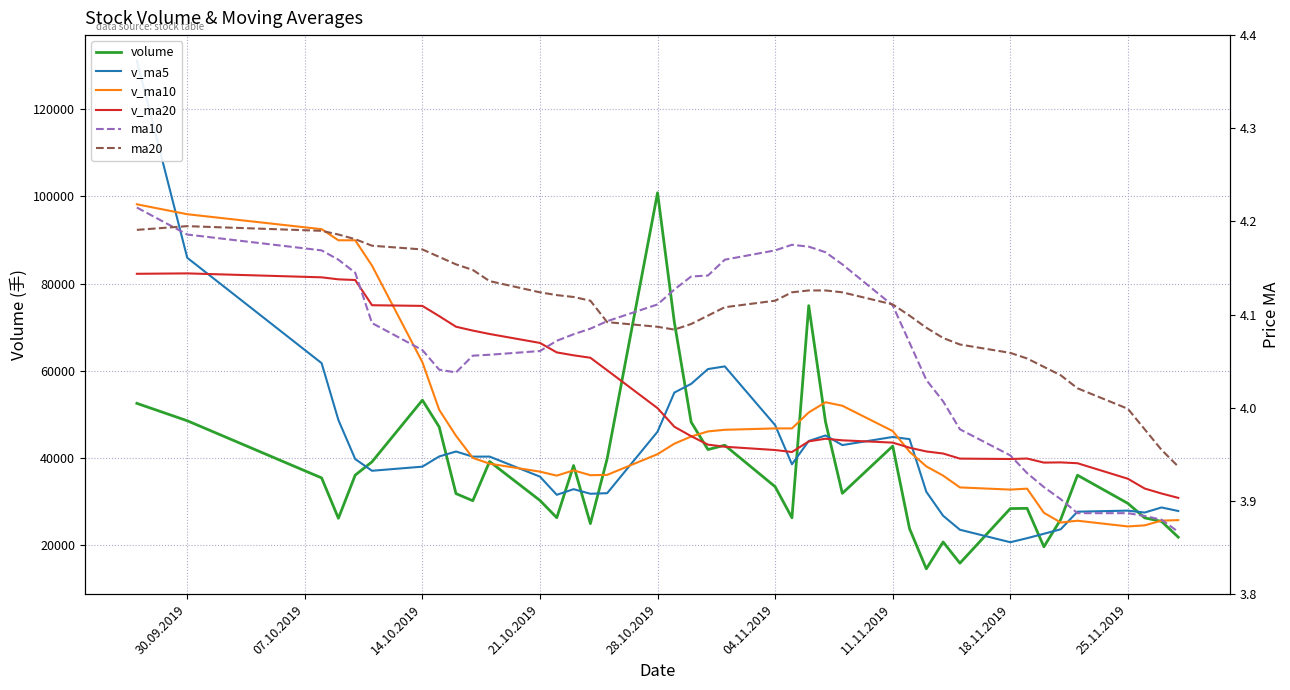

Reading left to right, extract all data points from this chart.

volume: 52550.5	48562.0	35456.0	26202.4	36098.7	39146.0	53285.0	47142.0	31856.0	30226.6	39214.4	30291.0	26331.7	38291.7	24979.3	39876.0	100827.0	71133.6	48253.0	41956.0	42950.0	33439.0	26322.0	74939.0	48285.2	31921.0	42745.7	23835.6	14611.6	20767.0	15903.0	28425.3	28477.5	19667.0	25923.9	36077.9	29616.8	26296.8	25495.1	21868.5
v_ma5: 131145.1	85923.4	61763.4	48718.9	39773.9	37093.0	38037.6	40374.8	41505.5	40331.1	40344.8	35746.0	31584.0	32871.1	31821.6	31954.0	46061.2	55021.5	57013.8	60409.1	61023.9	47546.3	38584.0	43921.2	45187.0	42981.2	44842.6	44345.3	32279.8	26776.2	23572.6	20708.5	21636.9	22648.0	23679.3	27714.3	27952.6	27516.5	28682.1	27871.0
v_ma10: 98182.5	95907.8	92479.6	89937.3	89930.9	84119.1	61980.5	51069.1	45112.2	40052.5	38718.9	36891.8	35979.4	37188.3	36076.4	36149.4	40903.6	43302.7	44942.4	46115.4	46488.9	46803.7	46802.8	50467.5	52798.1	52002.6	46194.5	41464.7	38100.5	35981.6	33276.9	32775.6	32991.1	27463.9	25227.8	25643.5	24330.5	24576.7	25665.0	25775.2
v_ma20: 82251.2	82343.8	81442.3	80981.2	80827.3	75047.8	74892.4	72545.6	70116.6	69232.7	68450.7	66399.8	64229.5	63562.8	63003.6	60134.2	51442.0	47185.9	45027.3	43083.9	42603.9	41847.8	41391.1	43827.9	44437.2	44076.0	43549.0	42383.7	41521.5	41048.5	39882.9	39789.6	39896.9	38965.7	39012.9	38823.0	35262.5	33020.7	31882.8	30878.4
ma10: 4.2	4.2	4.2	4.2	4.1	4.1	4.1	4.0	4.0	4.1	4.1	4.1	4.1	4.1	4.1	4.1	4.1	4.1	4.1	4.1	4.2	4.2	4.2	4.2	4.2	4.2	4.1	4.1	4.0	4.0	4.0	3.9	3.9	3.9	3.9	3.9	3.9	3.9	3.9	3.9
ma20: 4.2	4.2	4.2	4.2	4.2	4.2	4.2	4.2	4.2	4.1	4.1	4.1	4.1	4.1	4.1	4.1	4.1	4.1	4.1	4.1	4.1	4.1	4.1	4.1	4.1	4.1	4.1	4.1	4.1	4.1	4.1	4.1	4.1	4.0	4.0	4.0	4.0	4.0	4.0	3.9